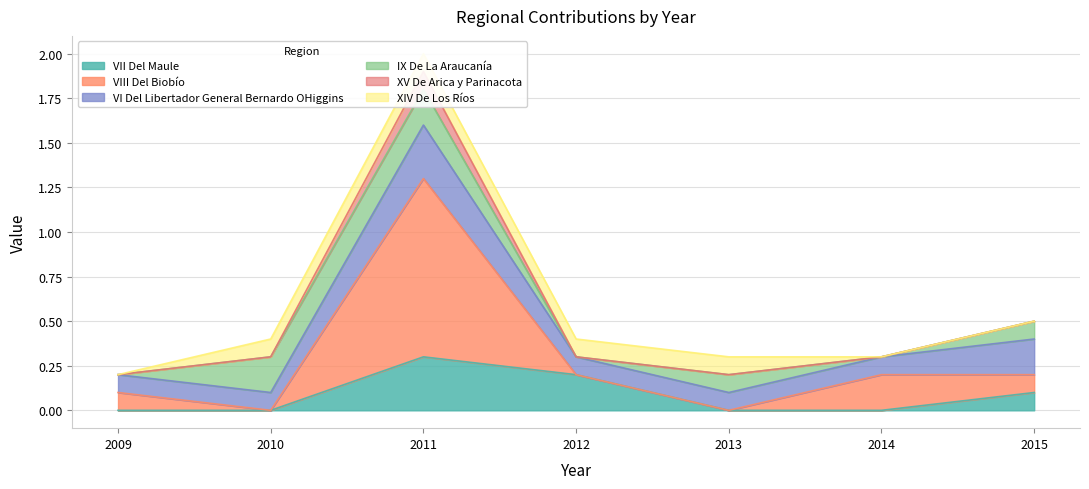

Is it true that VII Del Maule equals 0.1 at 2015?

True